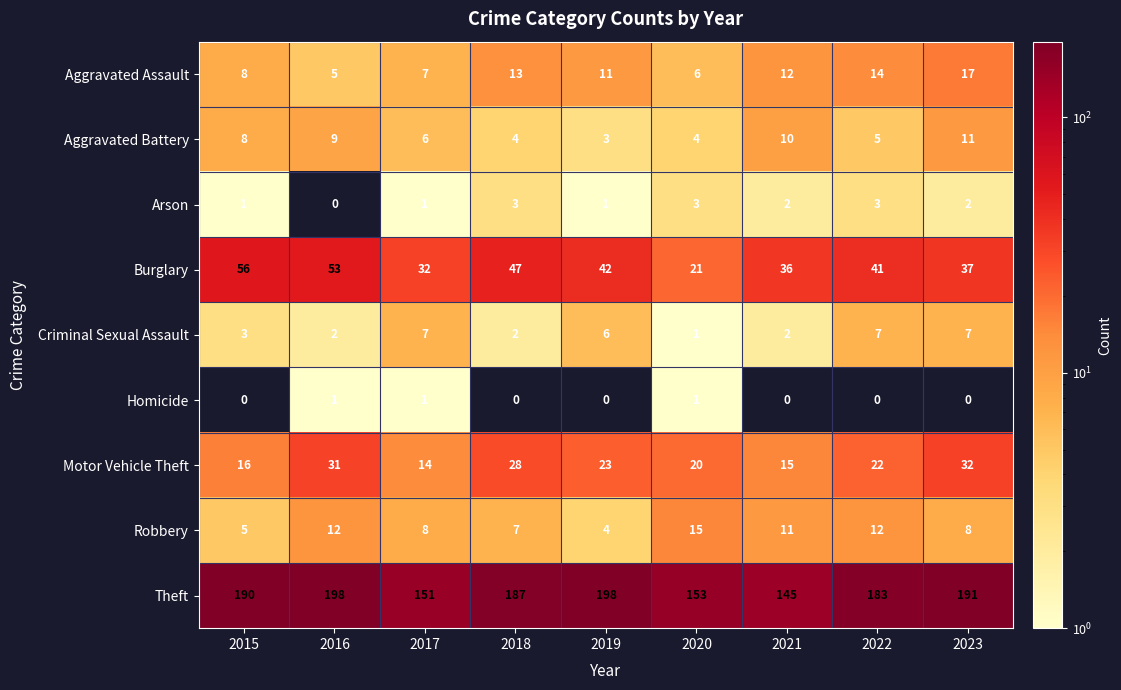

How many positive values does the Arson series have?

8